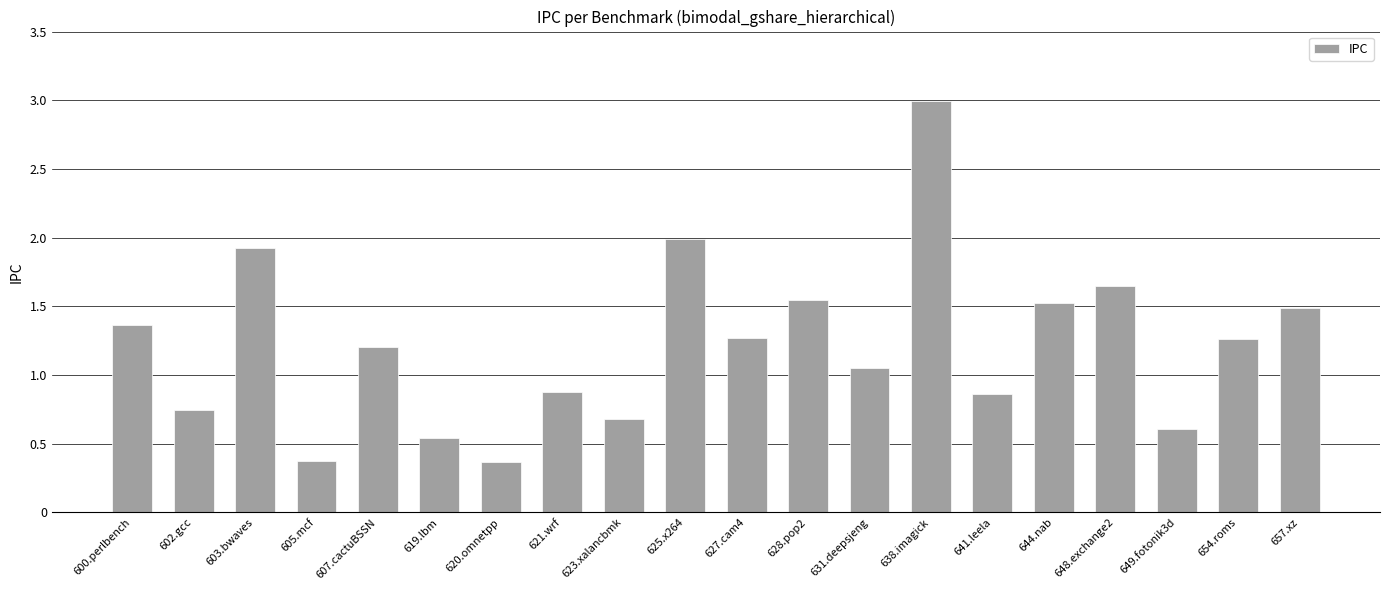

What is the sum of all values?

24.3